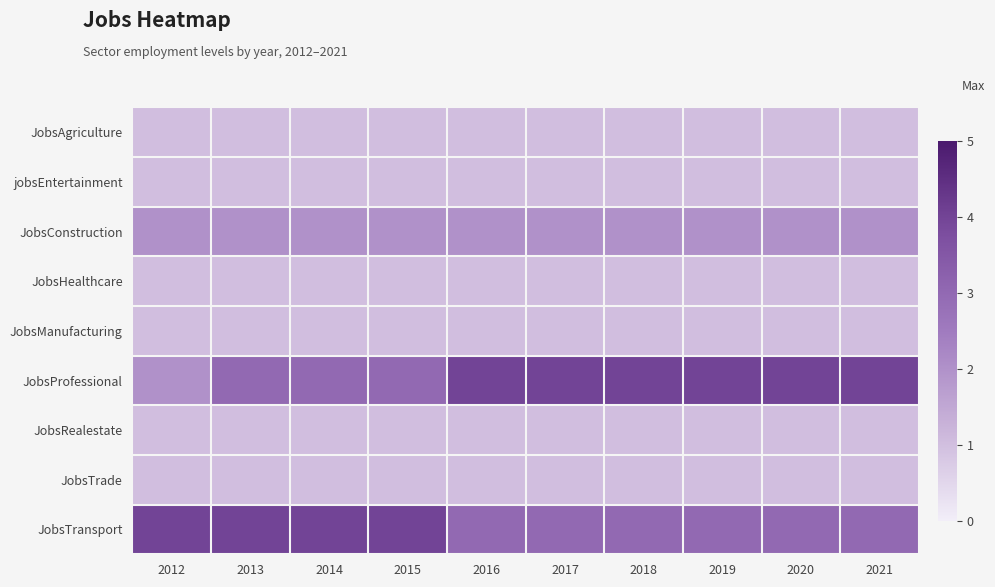

Rank the series by their maximum value, from lowest to highest.

JobsAgriculture, jobsEntertainment, JobsHealthcare, JobsManufacturing, JobsRealestate, JobsTrade, JobsConstruction, JobsProfessional, JobsTransport